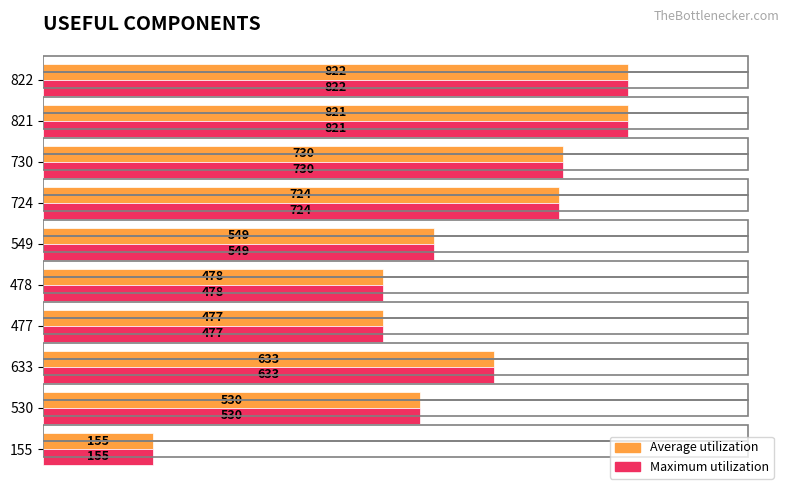

Is it true that Average utilization equals 87 at 155?

False